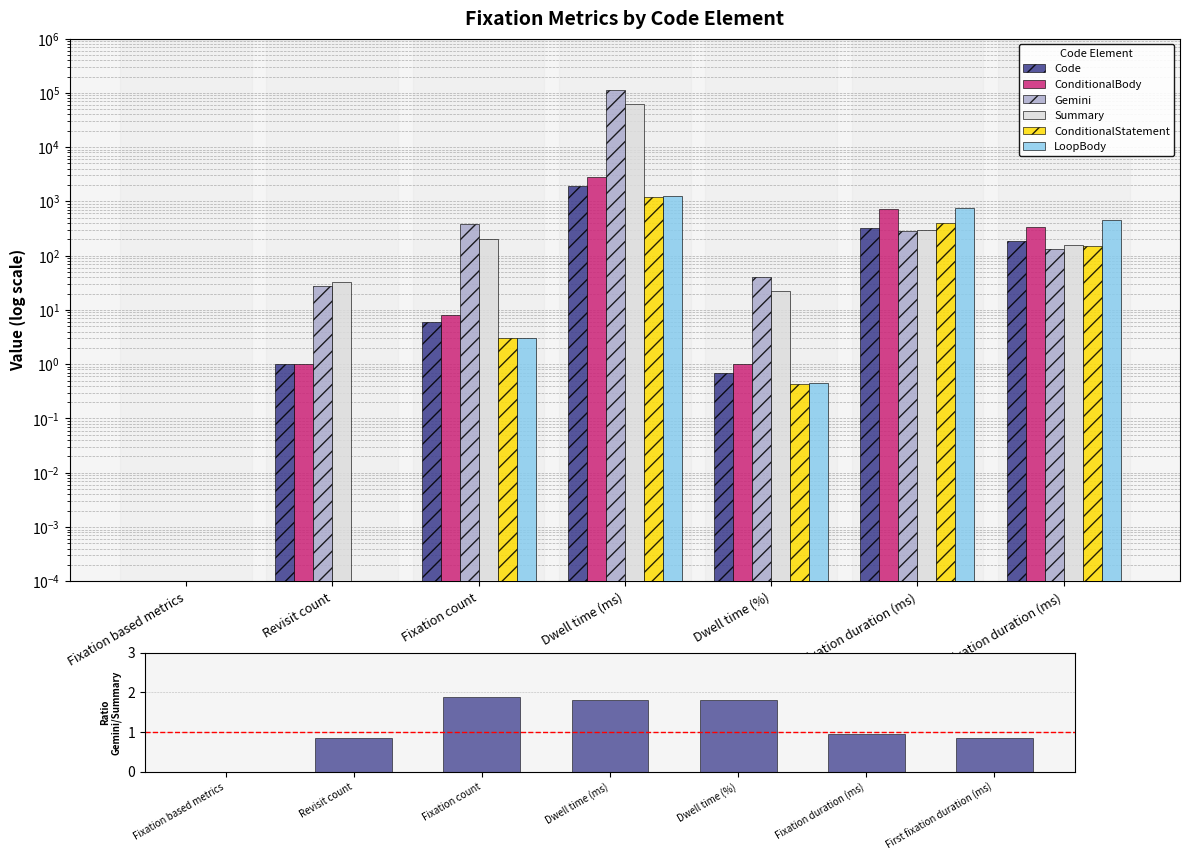

What is the sum of all ConditionalBody values?

3846.7